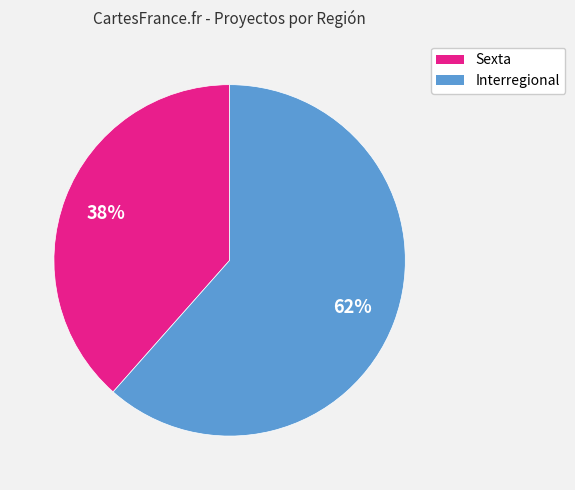

Combined, do Sexta and Interregional account for over 50%?

Yes